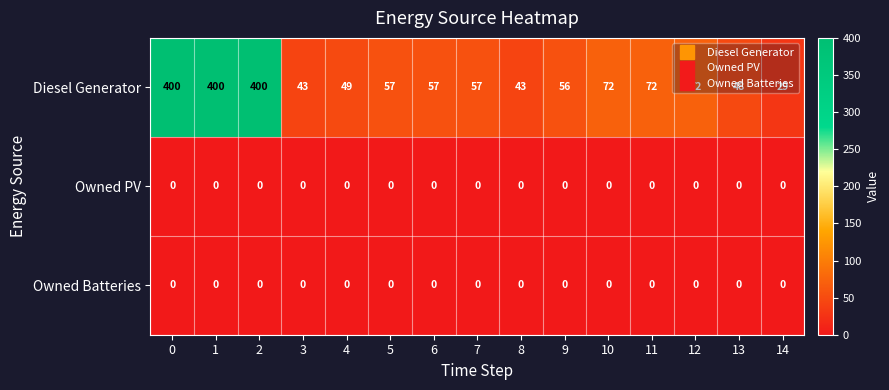

True or false: Diesel Generator has a value of 57 at 5.

True